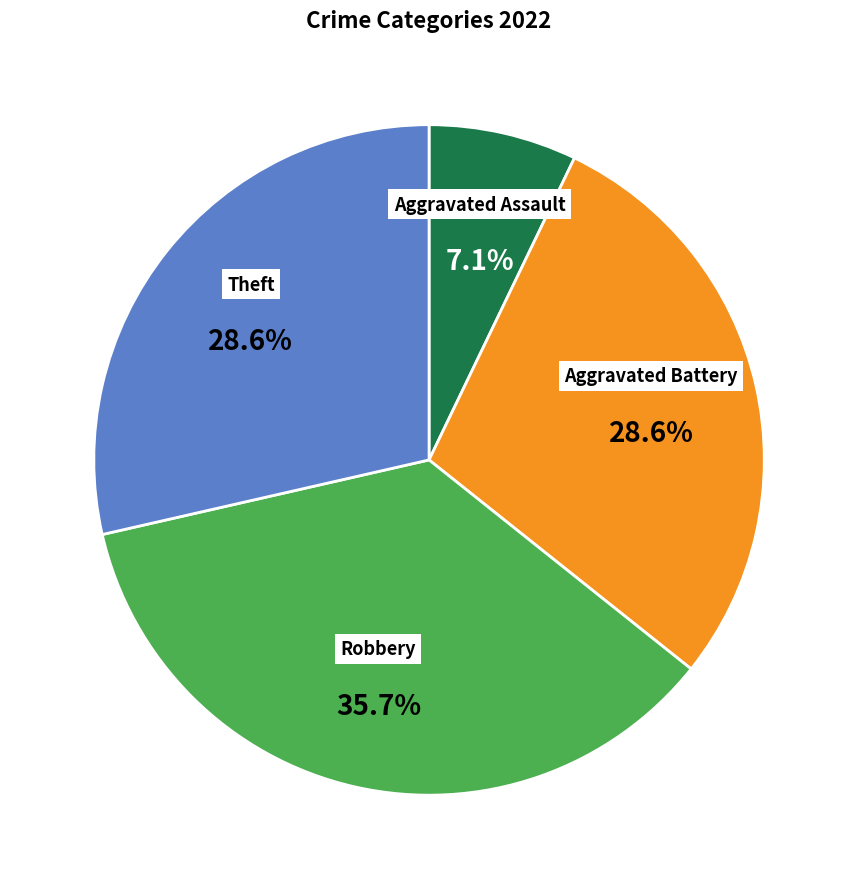

What is the largest slice in the pie chart?

Robbery